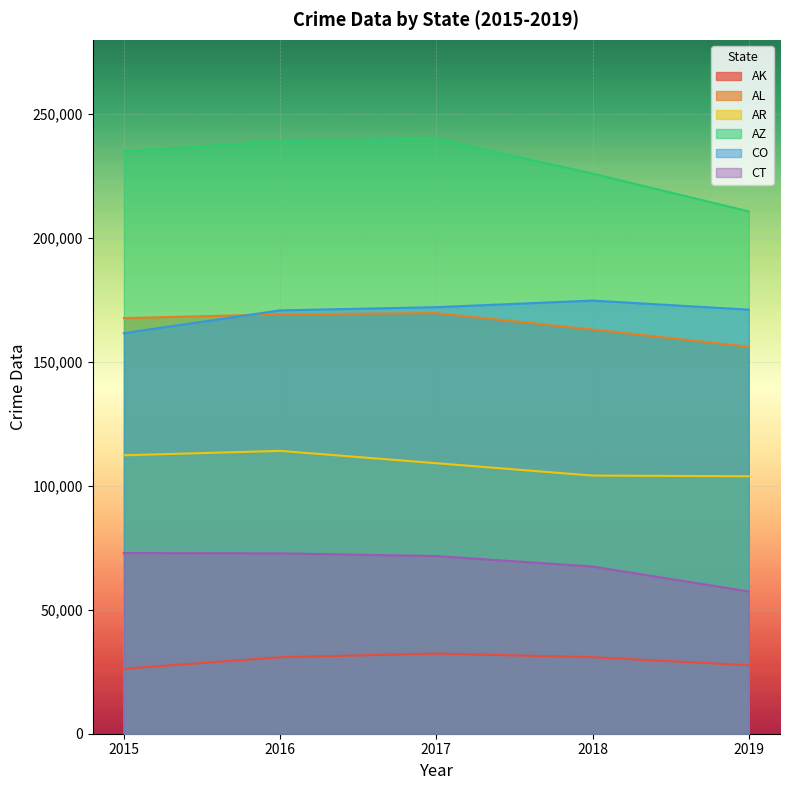

The value of CO at 2018 is 174787. True or false?

True